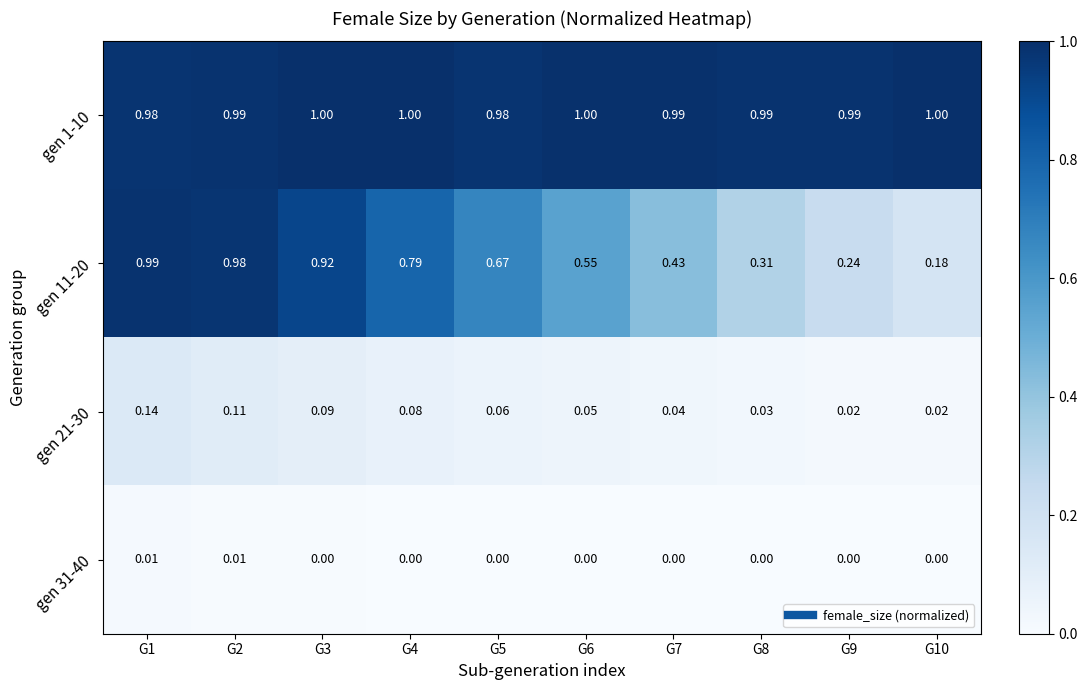

Between G4 and G8, which series saw the biggest shift?

gen 11-20